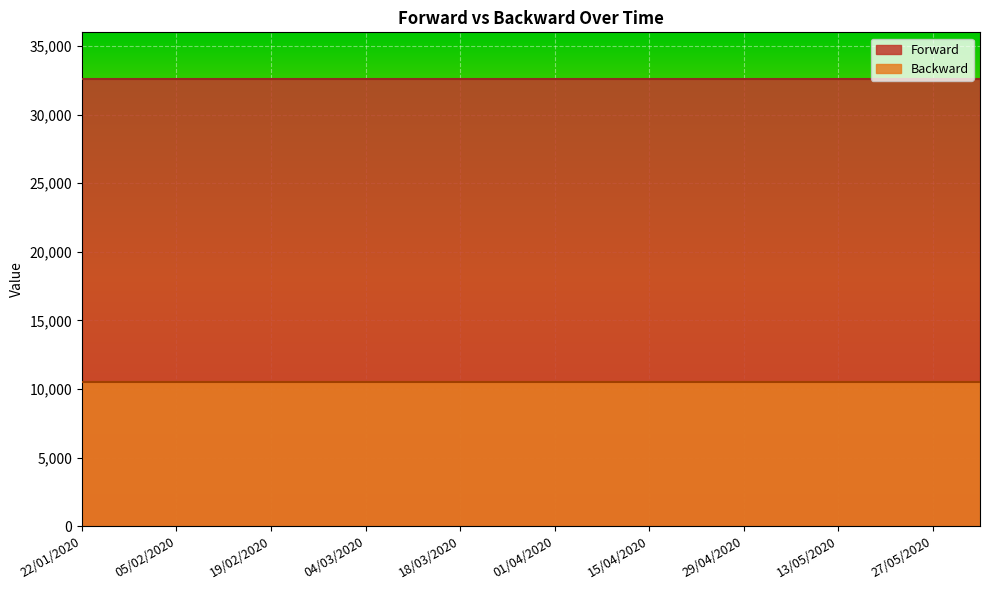

How many distinct data groups are displayed?

2